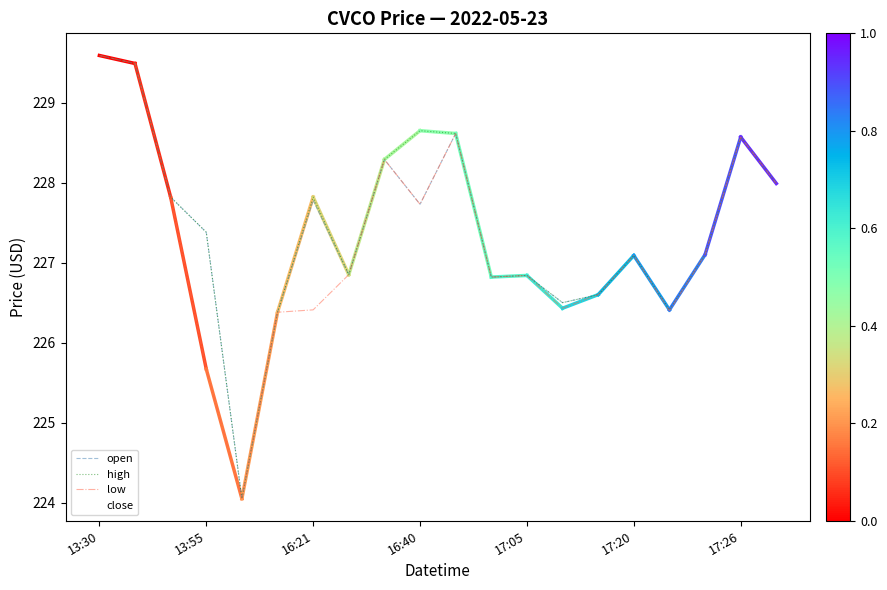

What is the minimum value for low?

224.1